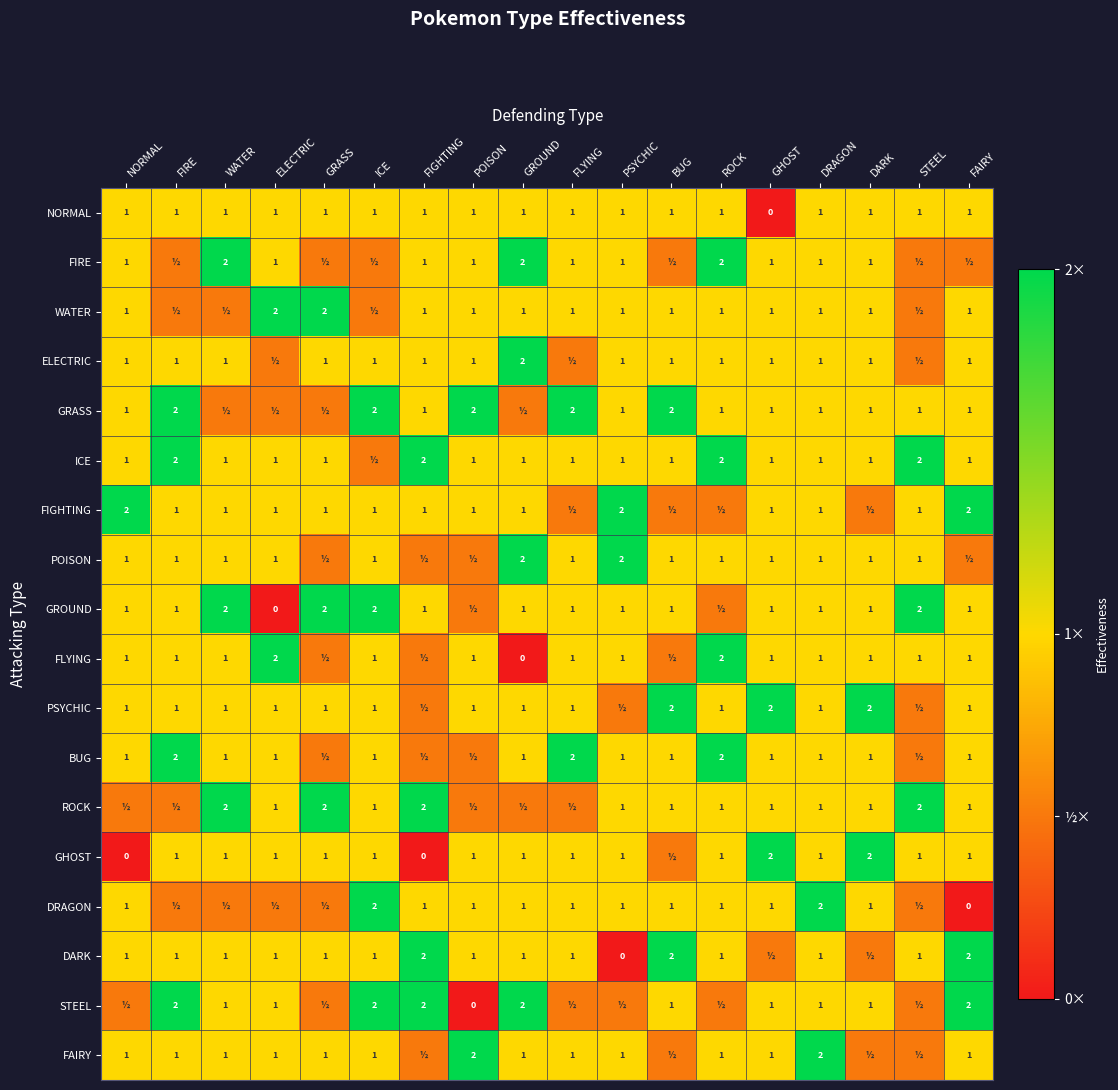

The value of STEEL at BUG is 1.6. True or false?

False